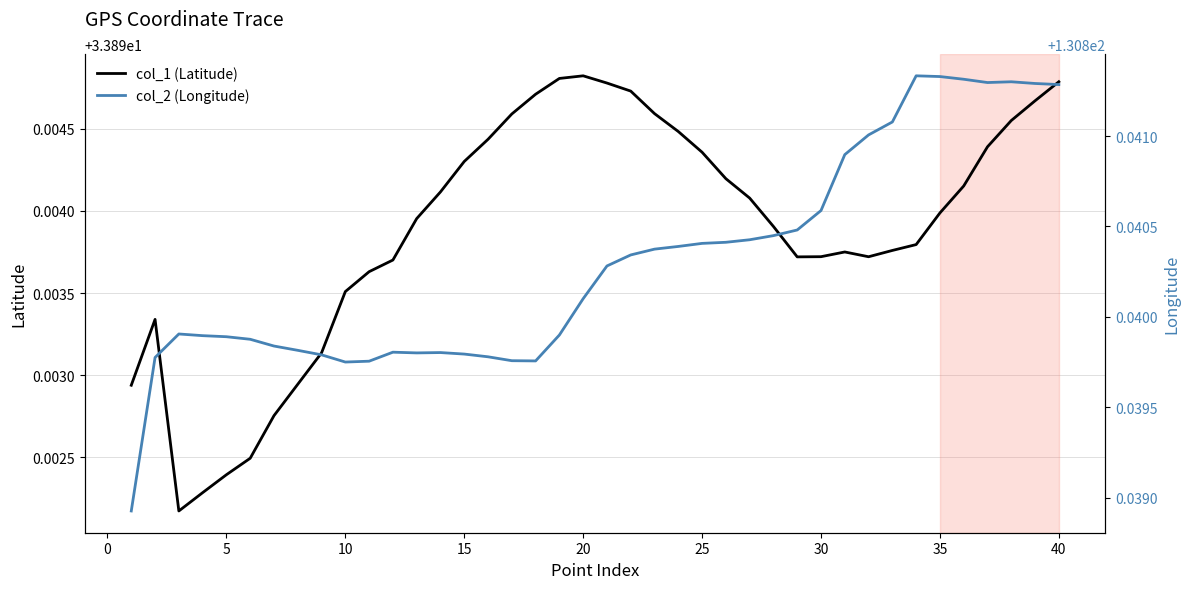

True or false: col_1 (Latitude) has a value of 52.2 at 30.

False